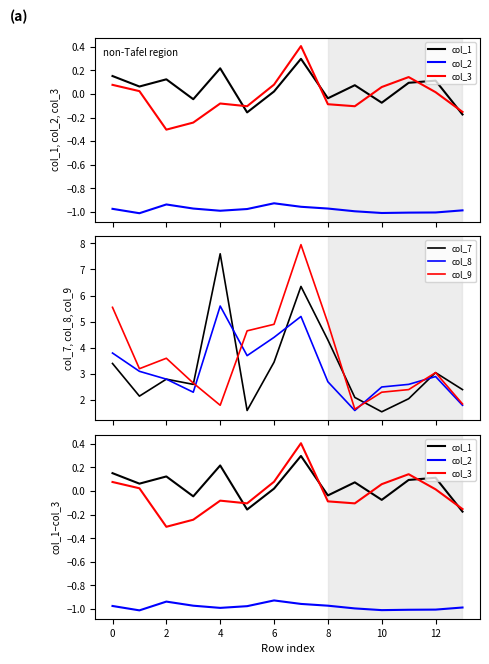

Reading left to right, what are all the values shown in this chart?

col_1: 0.2	0.1	0.1	-0.0	0.2	-0.2	0.0	0.3	-0.0	0.1	-0.1	0.1	0.1	-0.2
col_2: -1.0	-1.0	-0.9	-1.0	-1.0	-1.0	-0.9	-1.0	-1.0	-1.0	-1.0	-1.0	-1.0	-1.0
col_3: 0.1	0.0	-0.3	-0.2	-0.1	-0.1	0.1	0.4	-0.1	-0.1	0.1	0.1	0.0	-0.2
col_7: 3.4	2.1	2.8	2.6	7.6	1.6	3.5	6.3	4.3	2.1	1.6	2.0	3.0	2.4
col_8: 3.8	3.1	2.8	2.3	5.6	3.7	4.4	5.2	2.7	1.6	2.5	2.6	2.9	1.8
col_9: 5.5	3.2	3.6	2.6	1.8	4.7	4.9	8.0	5.0	1.6	2.3	2.4	3.0	1.9